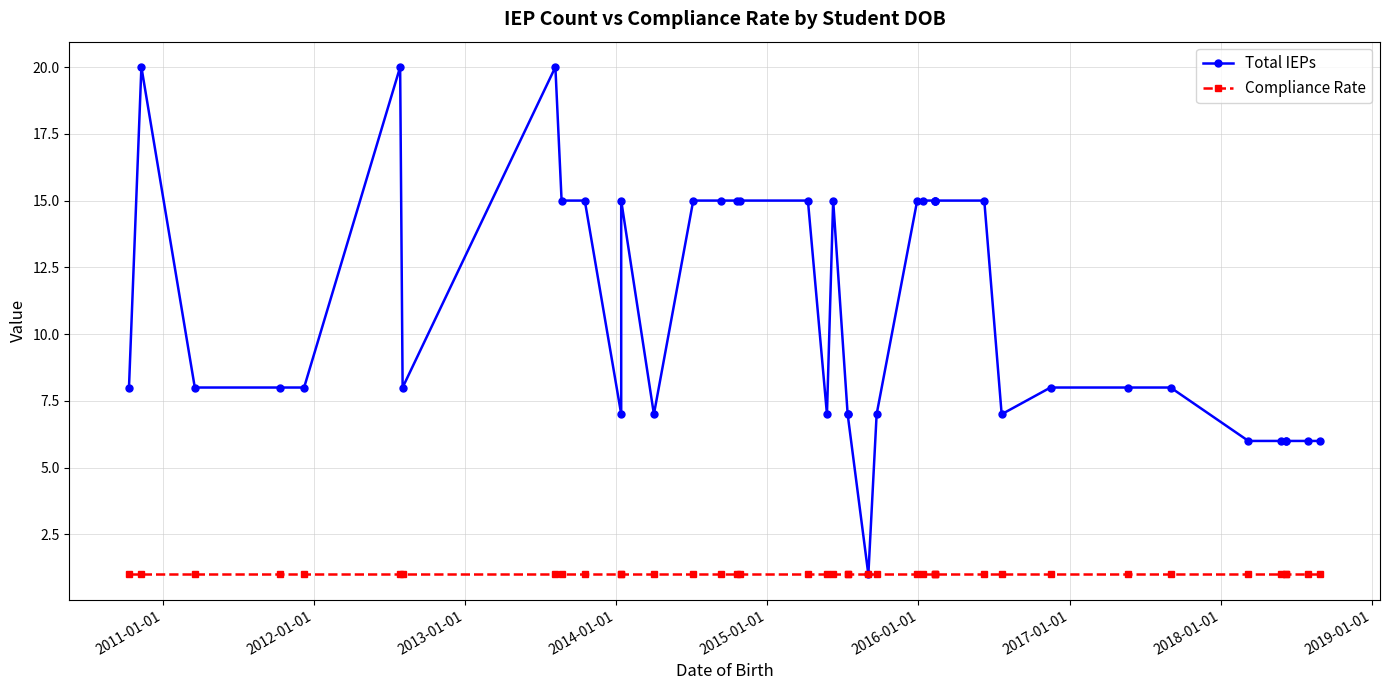

Reading left to right, extract all data points from this chart.

Total IEPs: 8	20	8	8	8	20	8	20	15	15	7	15	7	15	15	15	15	15	7	15	7	7	1	7	15	15	15	15	15	15	7	8	8	8	6	6	6	6	6	6
Compliance Rate: 1	1	1	1	1	1	1	1	1	1	1	1	1	1	1	1	1	1	1	1	1	1	1	1	1	1	1	1	1	1	1	1	1	1	1	1	1	1	1	1